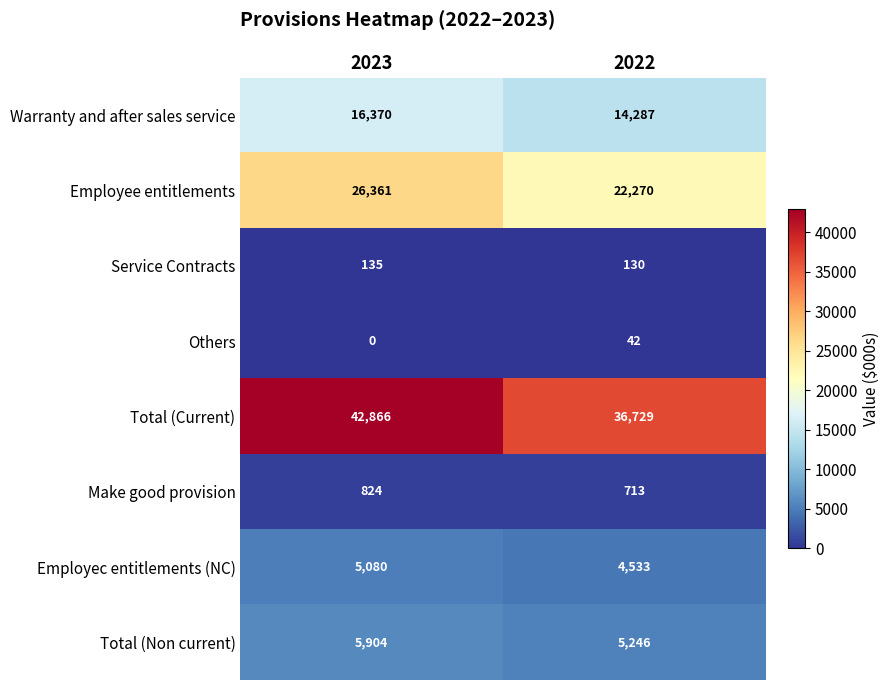

List the series in order of their peak value, highest first.

Total (Current), Employee entitlements, Warranty and after sales service, Total (Non current), Employec entitlements (NC), Make good provision, Service Contracts, Others